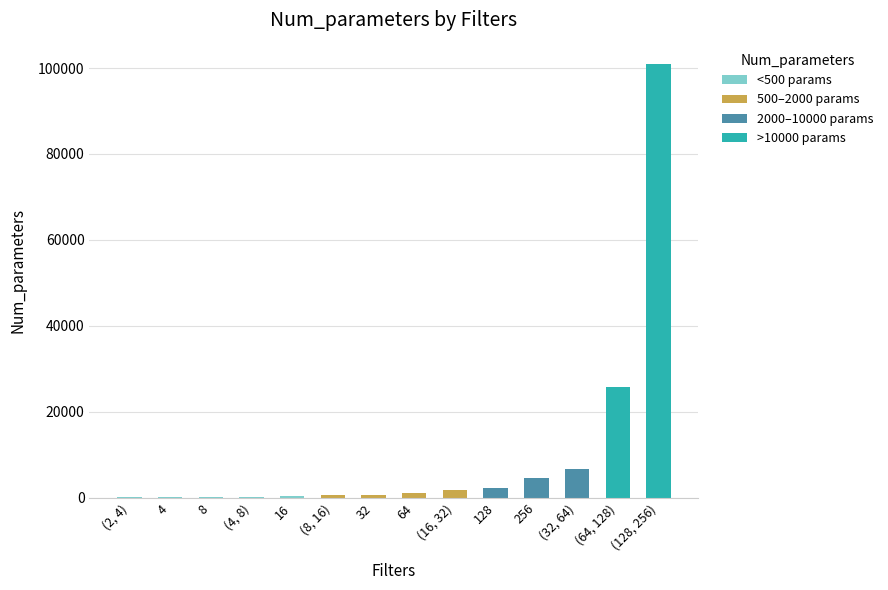

What is the sum of all values?

145302